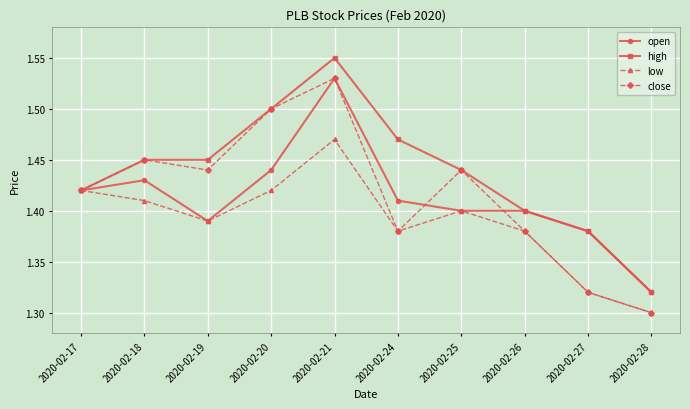

Where is high nearest to the value 1?

2020-02-28